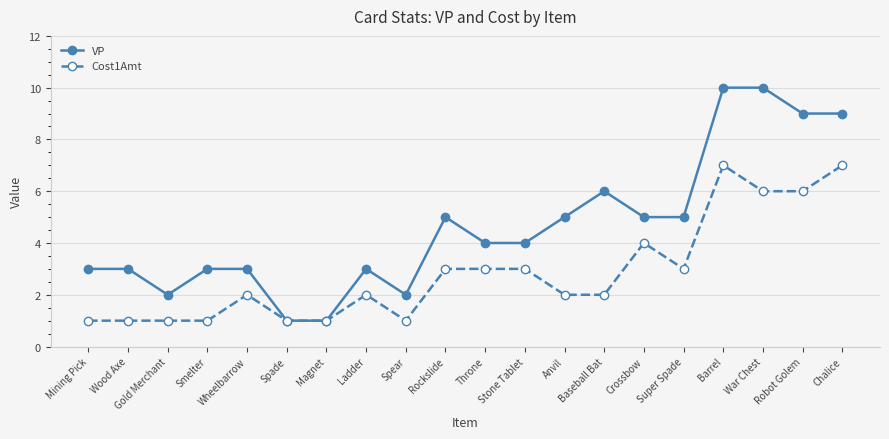

The VP series shows 1 at Magnet. True or false?

True